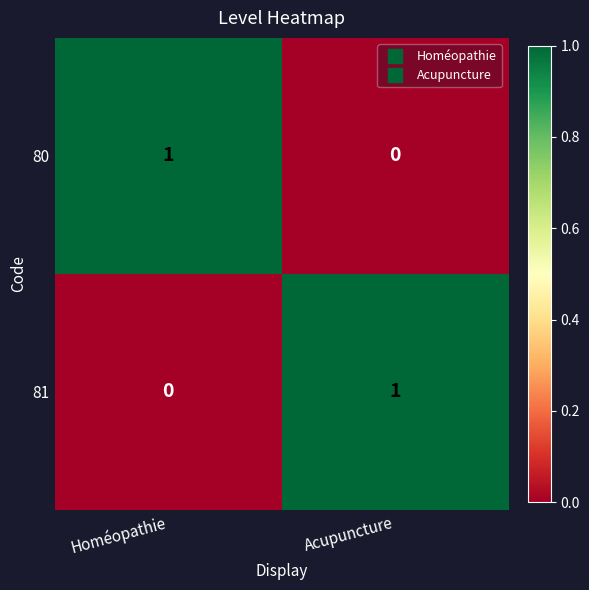

How many positive values does the 80 series have?

1